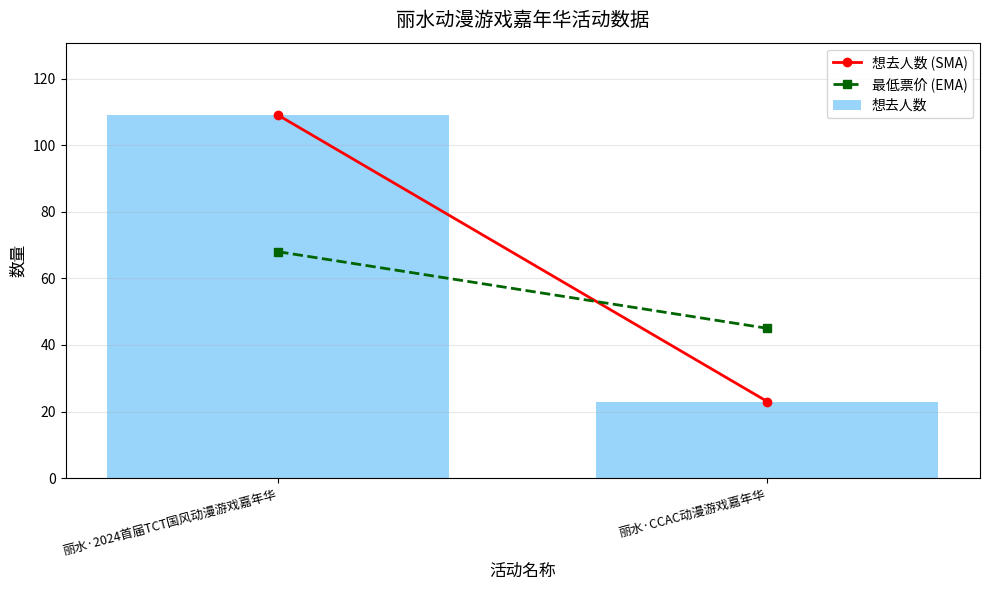

The chart shows a value of 24 at 丽水·2024首届TCT国风动漫游戏嘉年华. True or false?

False